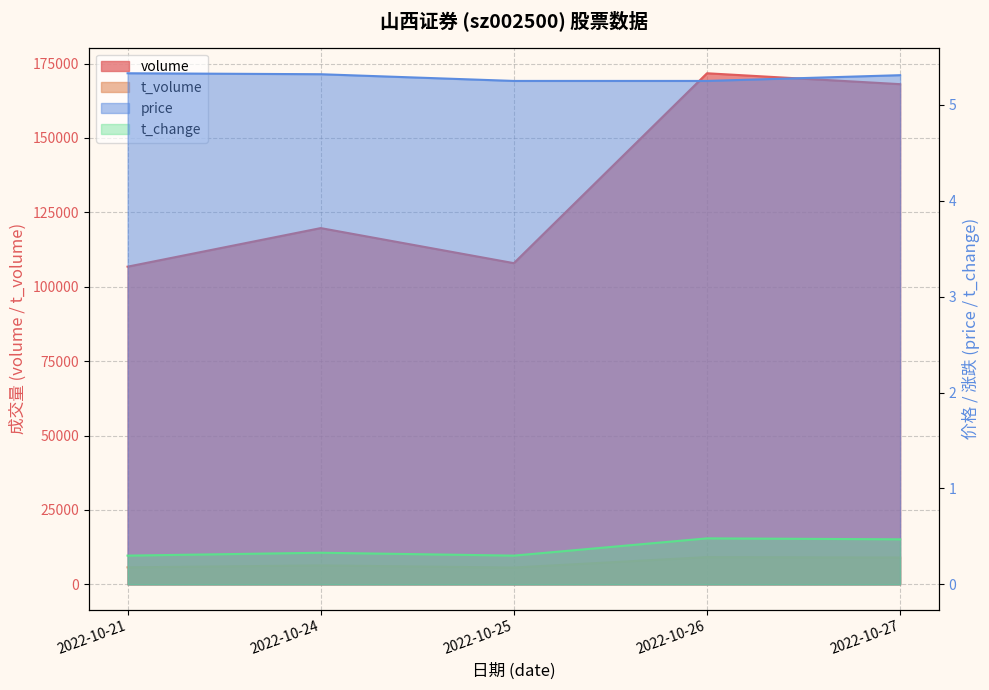

Which has a higher value, 2022-10-26 or 2022-10-27?

2022-10-26